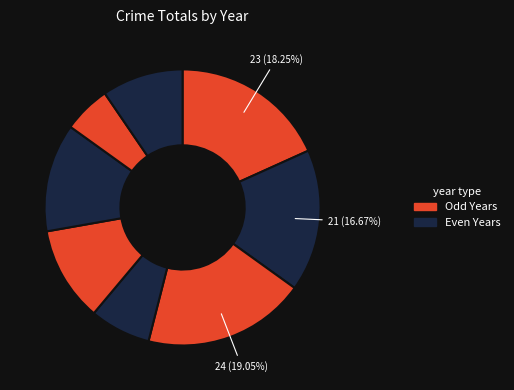

Rank the categories by value from highest to lowest.

2017, 2015, 2016, 2020, 2019, 2022, 2018, 2021